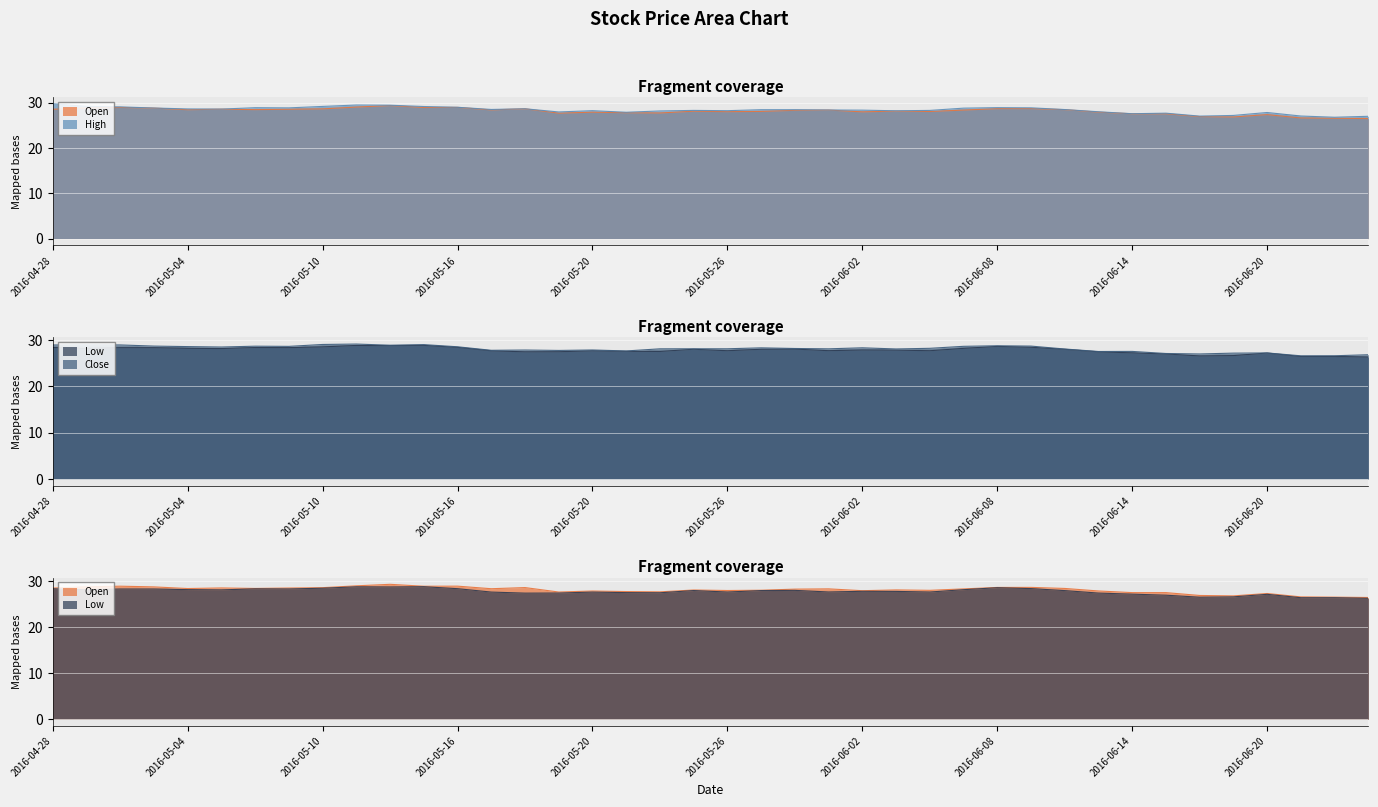

What is the greatest value displayed?

29.8